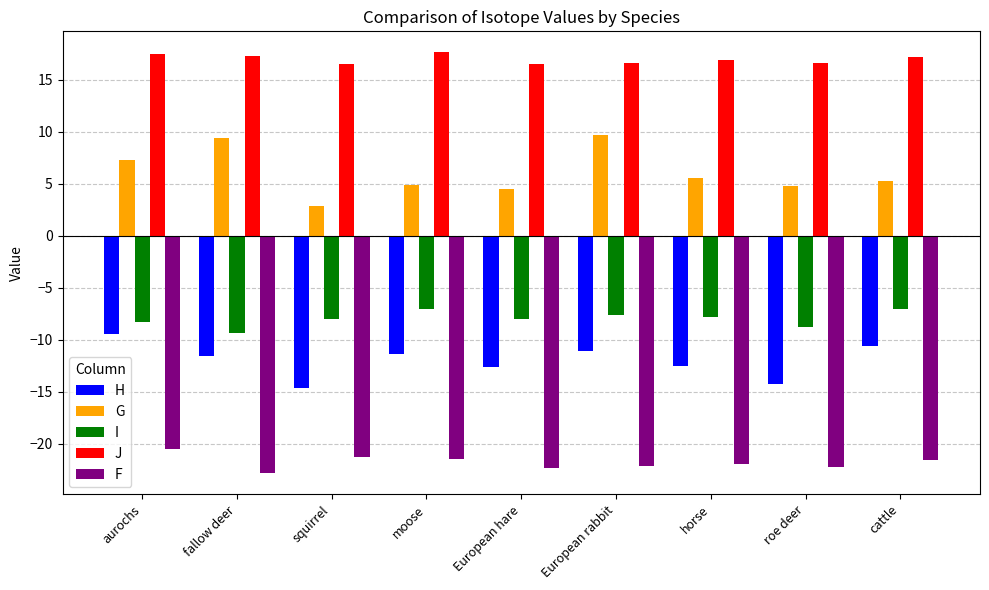

Between squirrel and cattle, which series saw the biggest shift?

H